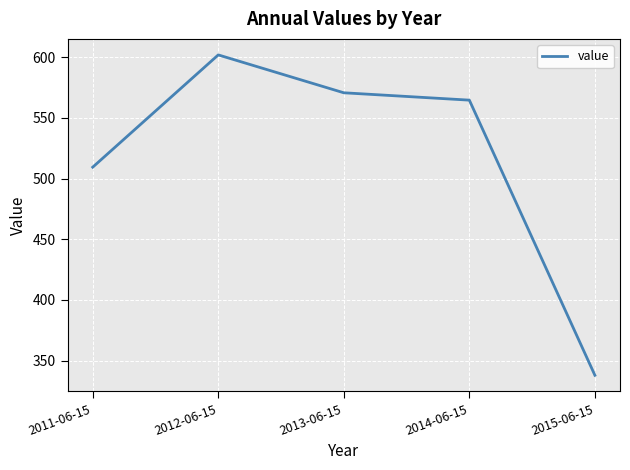

At which label is the value closest to 469?

2011-06-15